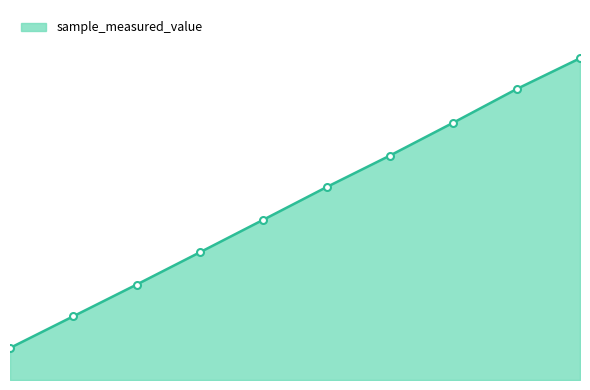

List the labels in order of value, largest first.

3530, 3177, 2824, 2471, 2118, 1765, 1412, 1059, 706, 353